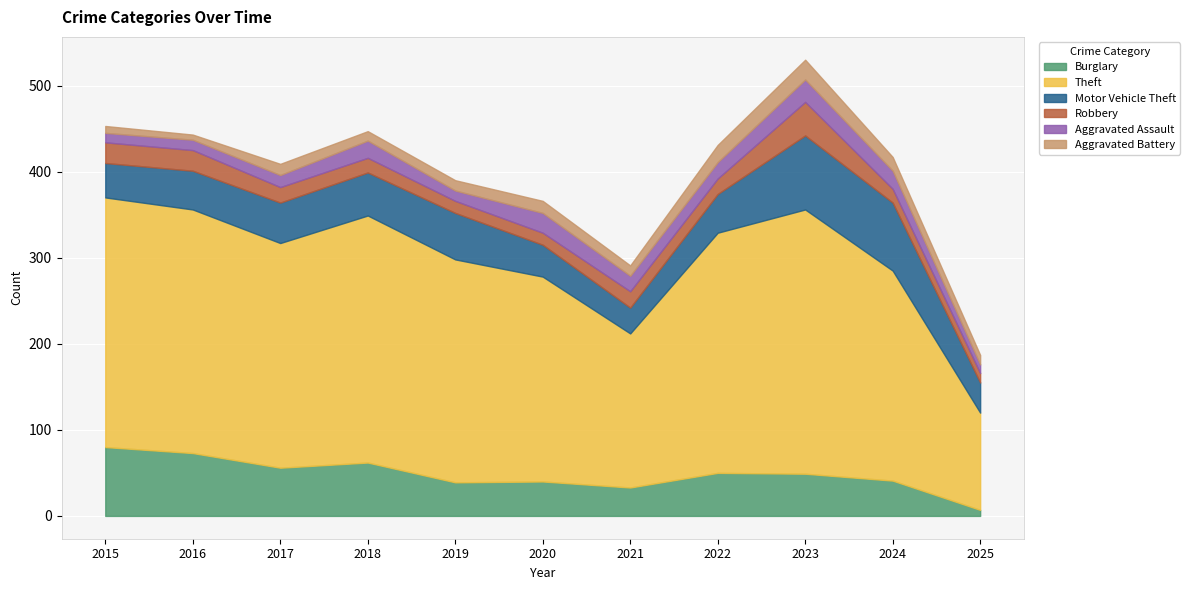

True or false: Aggravated Battery and Theft intersect in this chart.

False